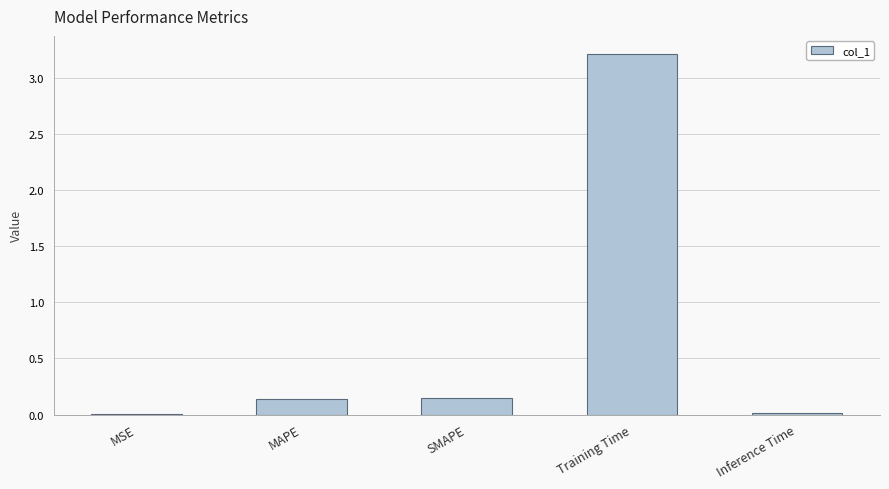

Is it true that the value at SMAPE is 0.0?

False